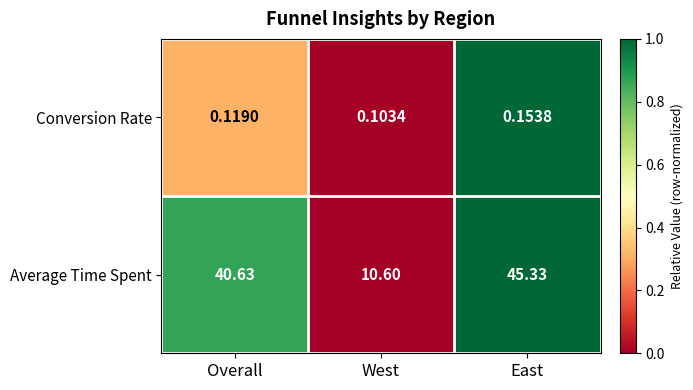

At which label does Average Time Spent first exceed 40?

Overall